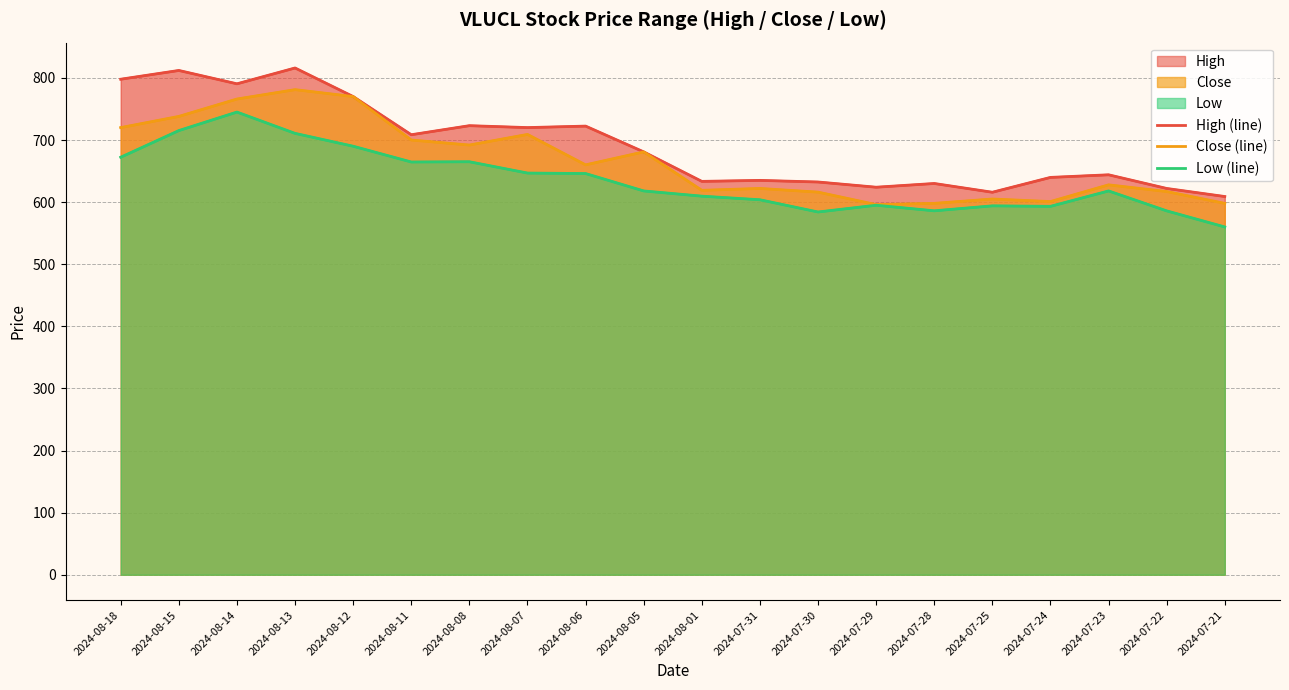

Reading left to right, extract all data points from this chart.

High (line): 2024-08-18=797.9	2024-08-15=812.0	2024-08-14=790.5	2024-08-13=816.0	2024-08-12=770.0	2024-08-11=708.5	2024-08-08=723.1	2024-08-07=720.0	2024-08-06=722.4	2024-08-05=680.9	2024-08-01=633.4	2024-07-31=635.0	2024-07-30=632.4	2024-07-29=624.0	2024-07-28=630.0	2024-07-25=615.9	2024-07-24=639.8	2024-07-23=644.0	2024-07-22=622.0	2024-07-21=609.0
Close (line): 2024-08-18=720.0	2024-08-15=738.0	2024-08-14=766.0	2024-08-13=781.1	2024-08-12=770.0	2024-08-11=700.0	2024-08-08=691.9	2024-08-07=709.0	2024-08-06=660.0	2024-08-05=680.9	2024-08-01=619.0	2024-07-31=622.0	2024-07-30=616.1	2024-07-29=596.0	2024-07-28=598.0	2024-07-25=605.0	2024-07-24=600.9	2024-07-23=627.8	2024-07-22=617.0	2024-07-21=598.0
Low (line): 2024-08-18=672.3	2024-08-15=715.2	2024-08-14=745.0	2024-08-13=710.7	2024-08-12=690.0	2024-08-11=664.6	2024-08-08=665.0	2024-08-07=646.8	2024-08-06=646.0	2024-08-05=618.0	2024-08-01=609.6	2024-07-31=603.8	2024-07-30=584.1	2024-07-29=595.0	2024-07-28=586.0	2024-07-25=594.0	2024-07-24=593.2	2024-07-23=618.0	2024-07-22=585.9	2024-07-21=560.0